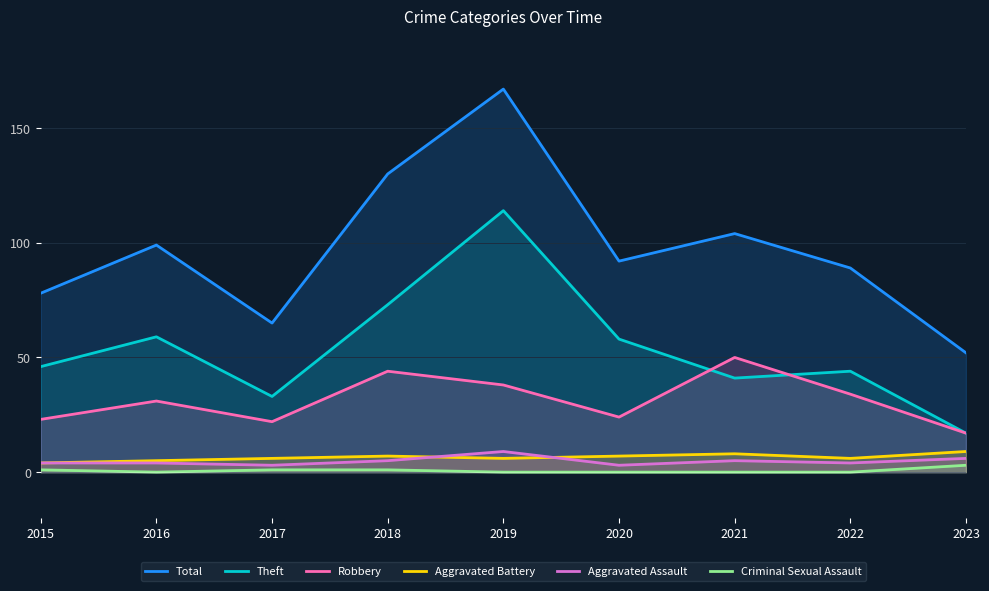

Is the value of Robbery at 2023 greater than the value of Total at 2015?

No